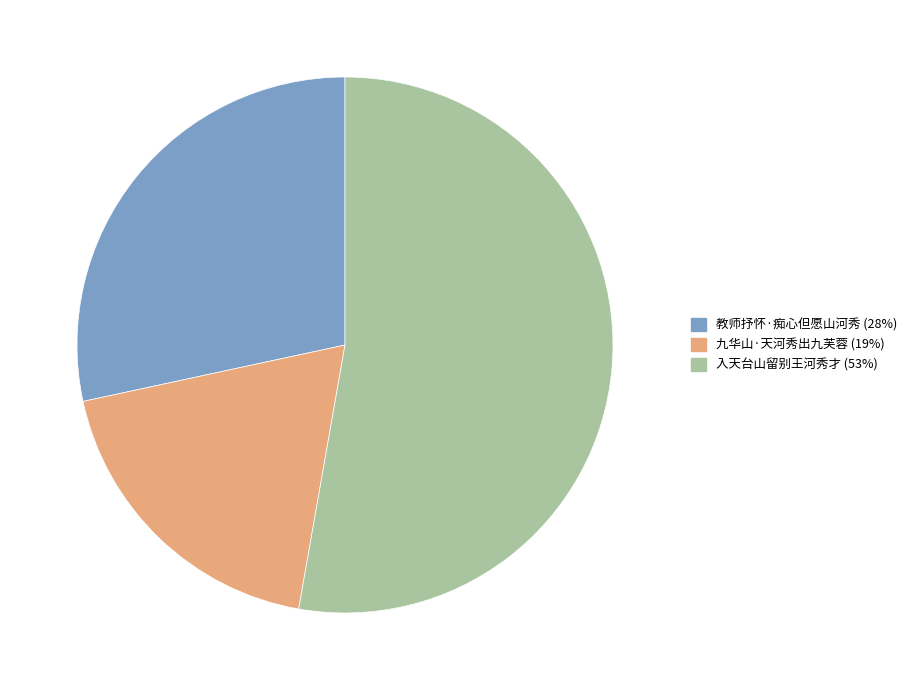

Count the number of slices in the pie.

3